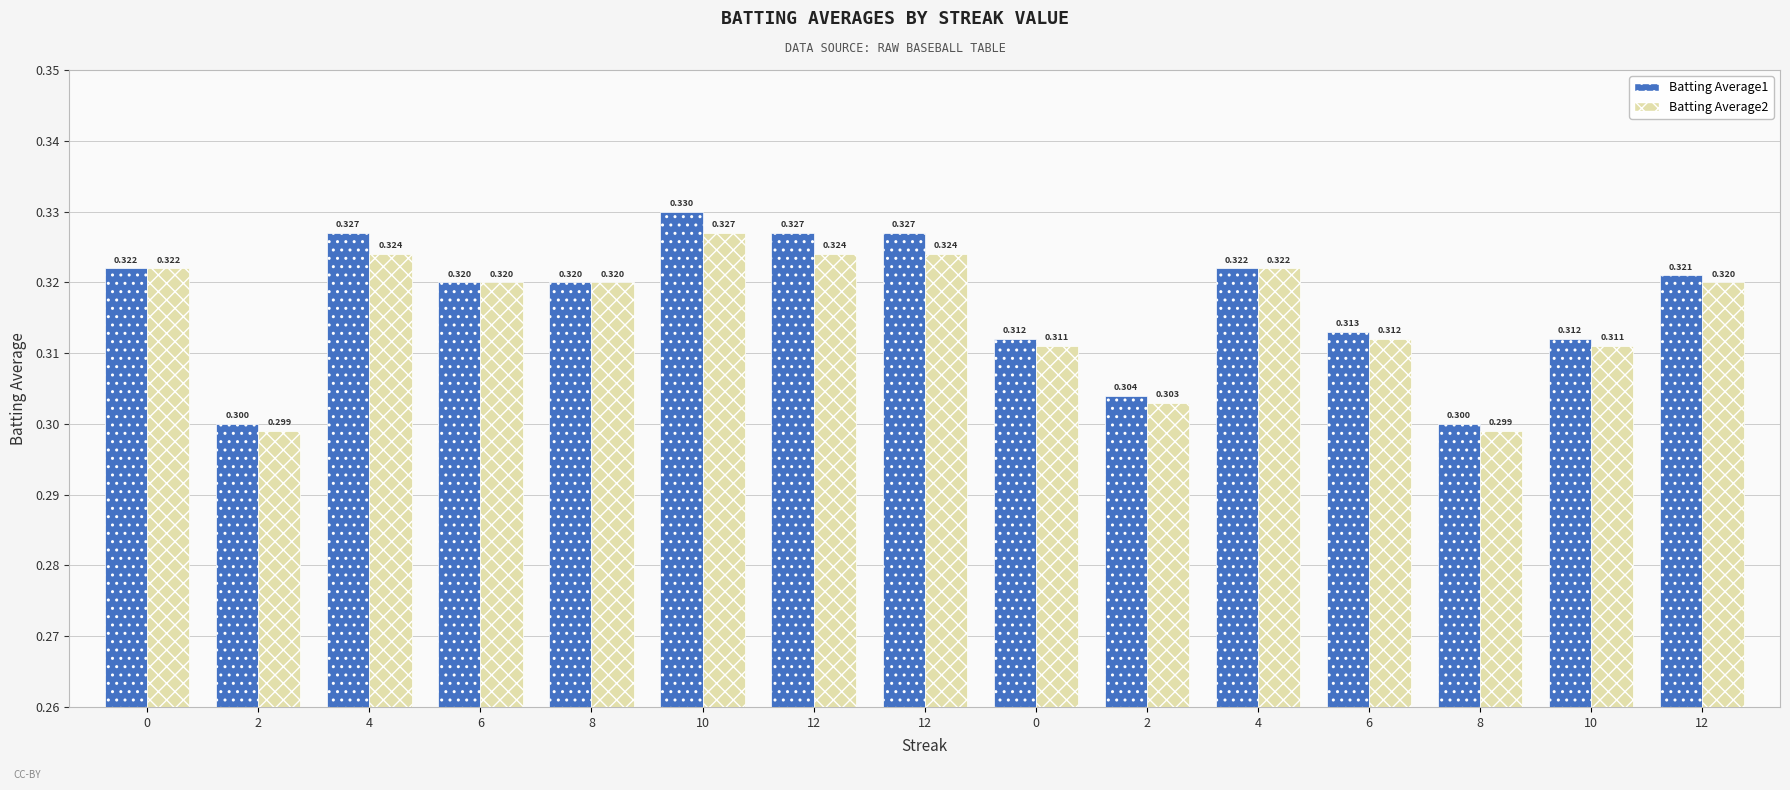

Is it true that Batting Average2 equals 0.5 at 10?

False